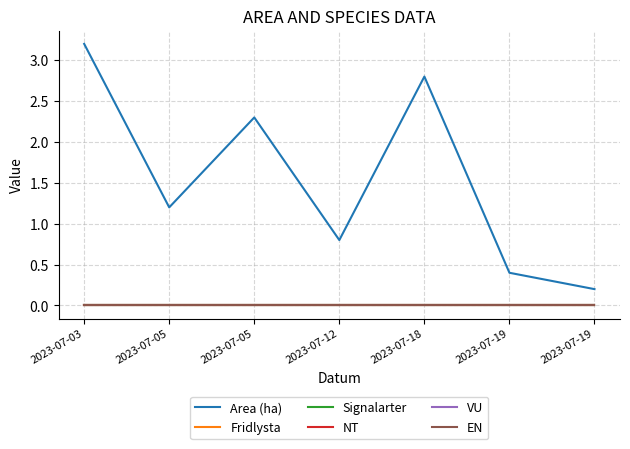

What is the difference between the highest and lowest values at 2023-07-05?

1.2